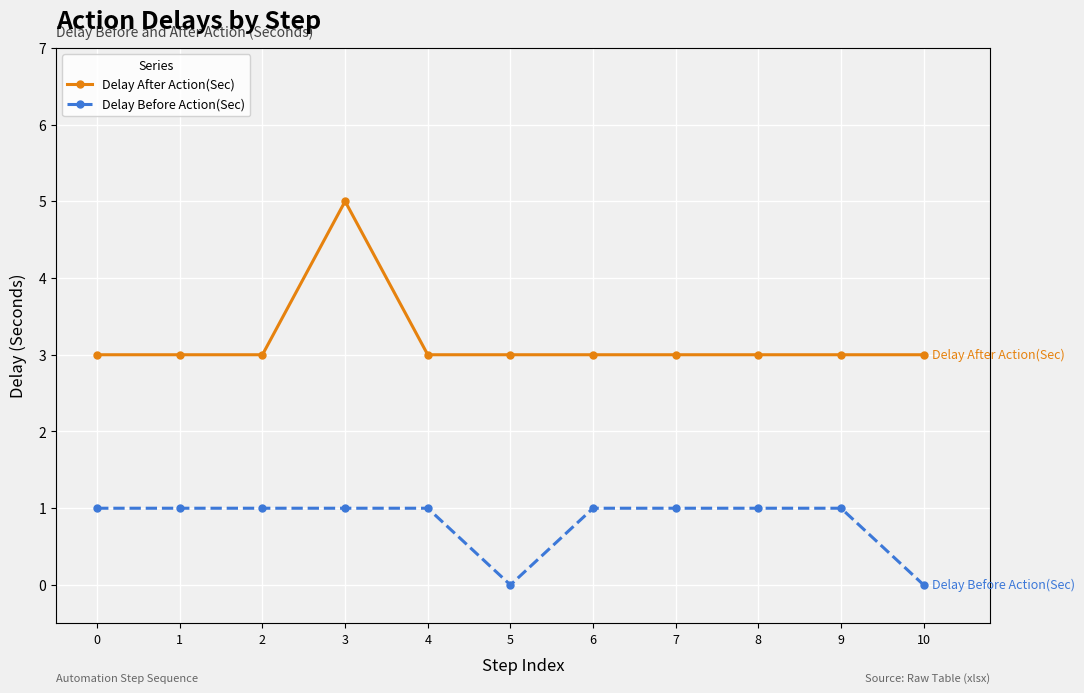

How many series are shown in this chart?

2